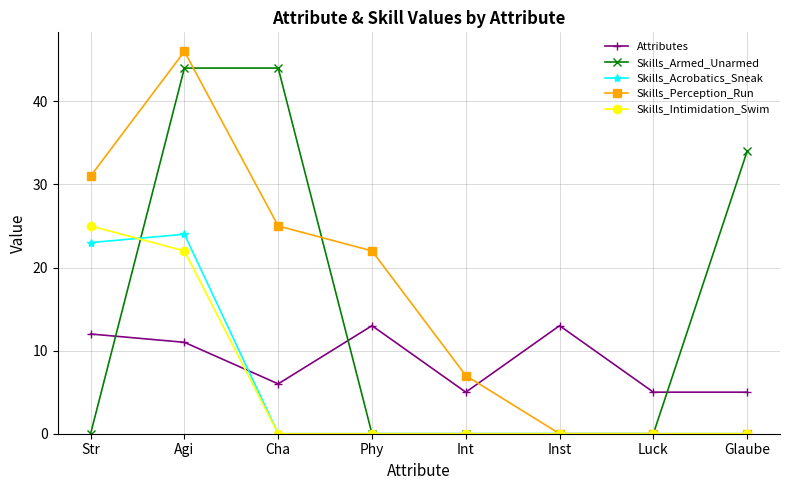

What is the difference between the highest and lowest values at Inst?

13